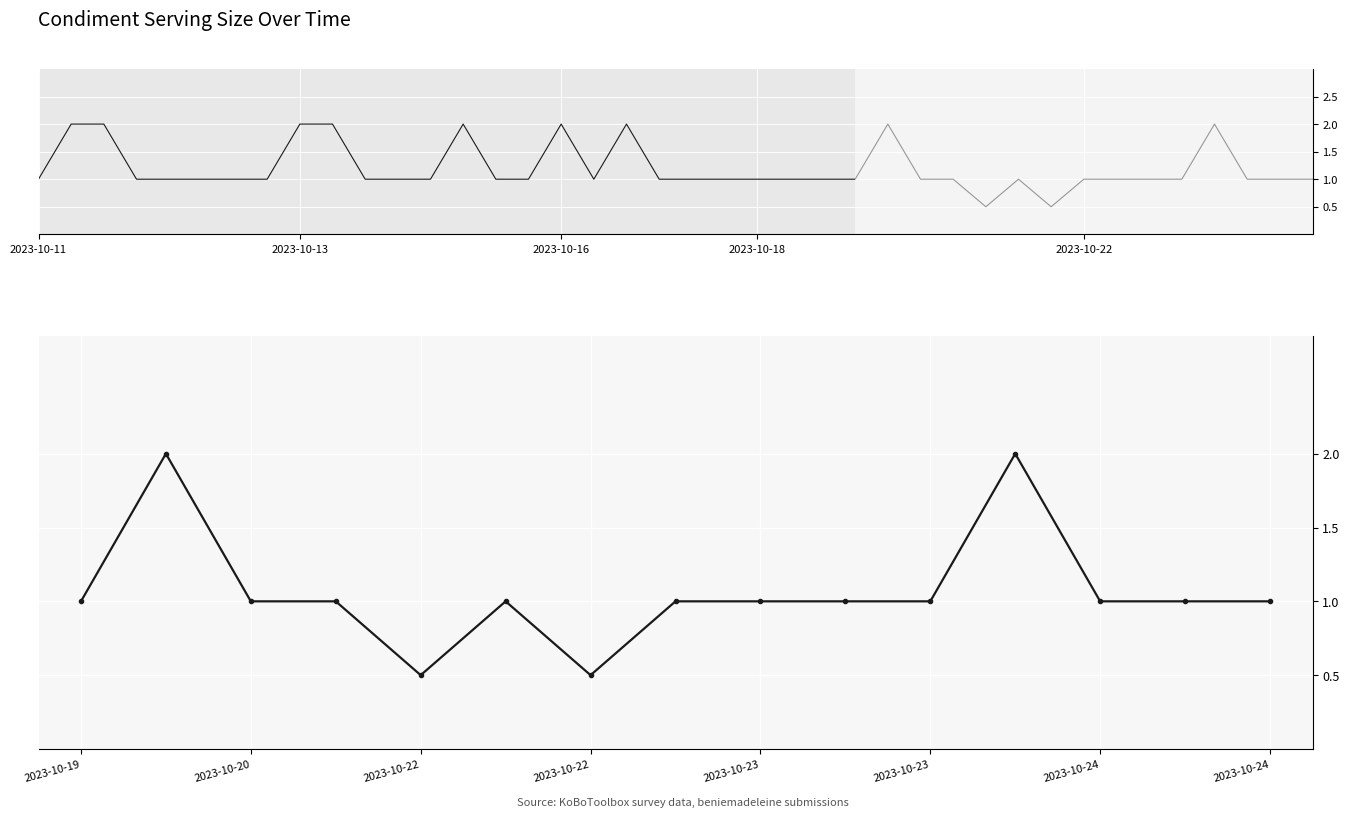

Where is the first local minimum?

2023-10-22